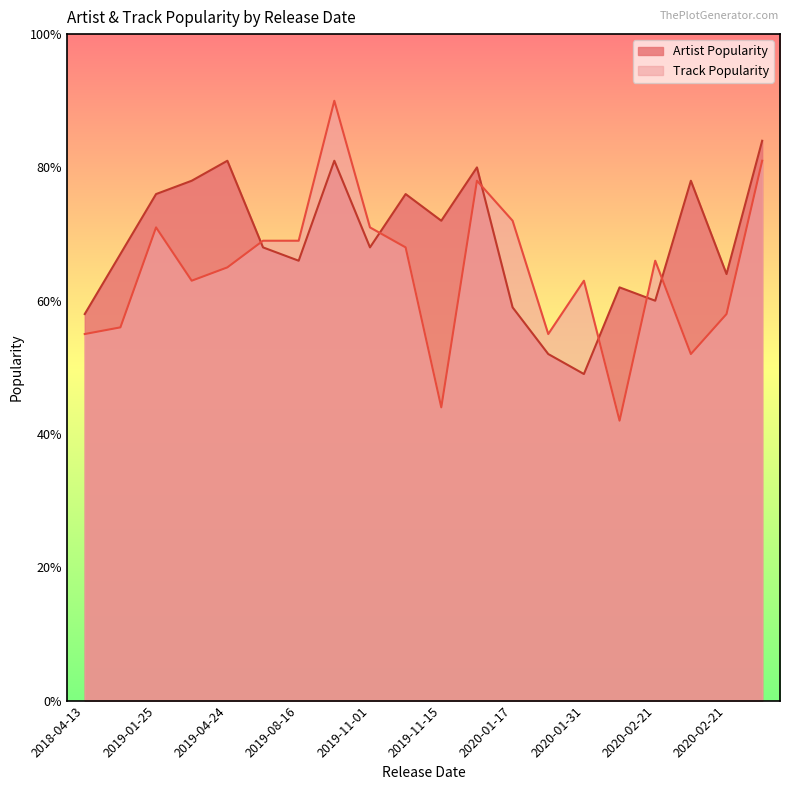

At which category is the sum across all series the highest?

2019-10-11